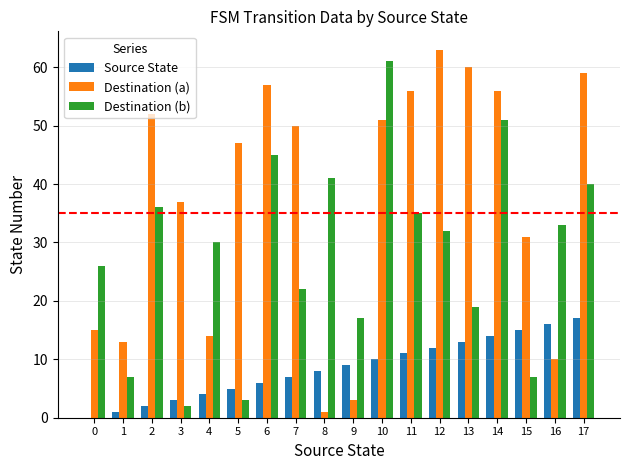

At which label does Destination (a) first exceed 50?

2